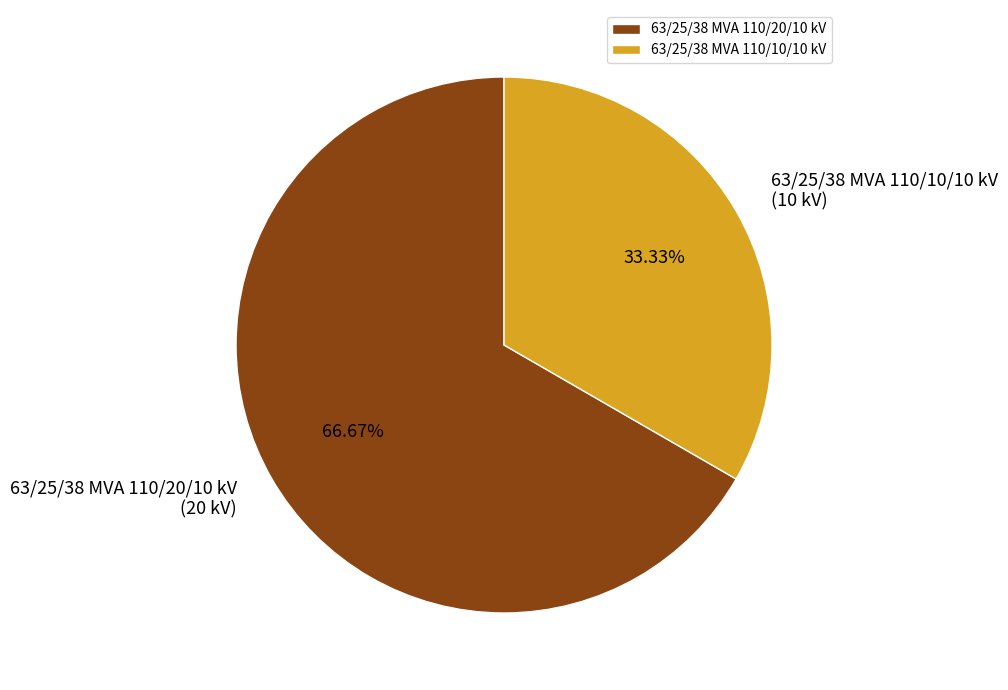

Which slice represents more than half of the pie?

63/25/38 MVA 110/20/10 kV